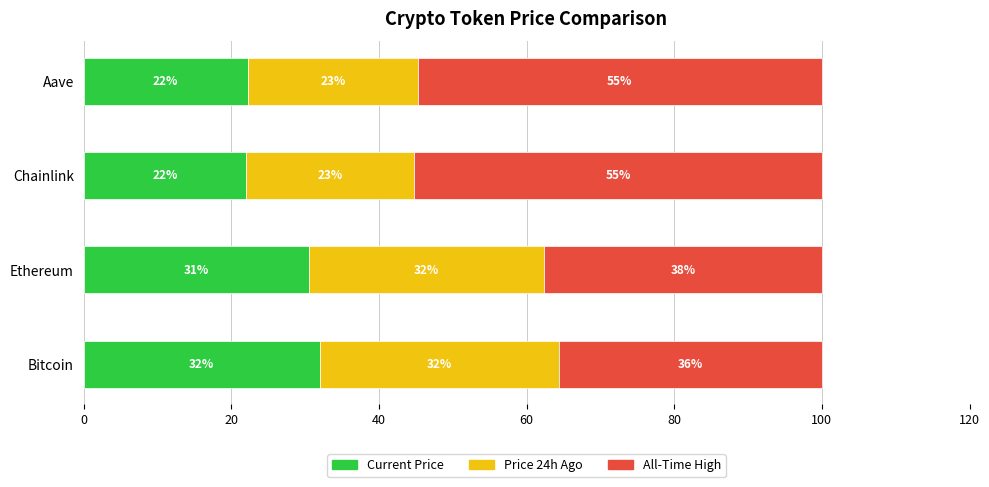

What is the total value across all series at Aave?

100.0